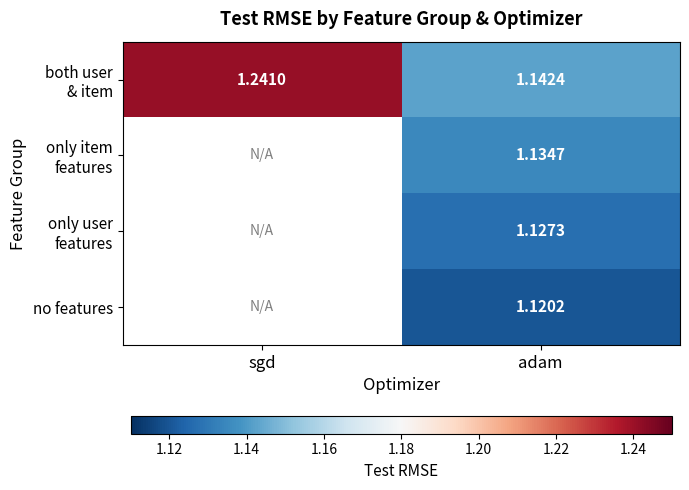

What is the sum of the both user & item values at adam and sgd?

2.4